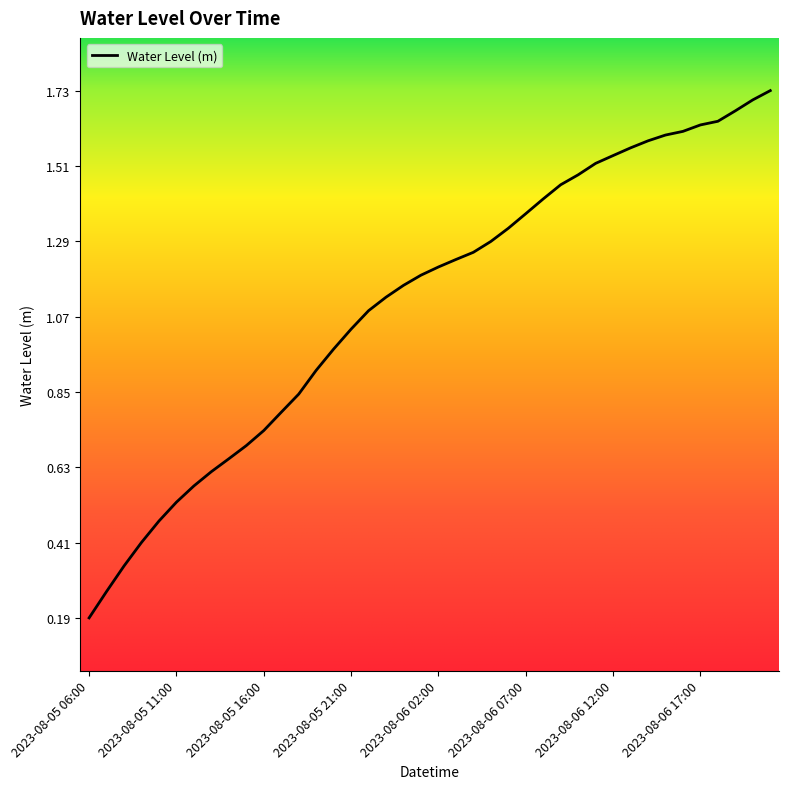

What is the average value?

1.1